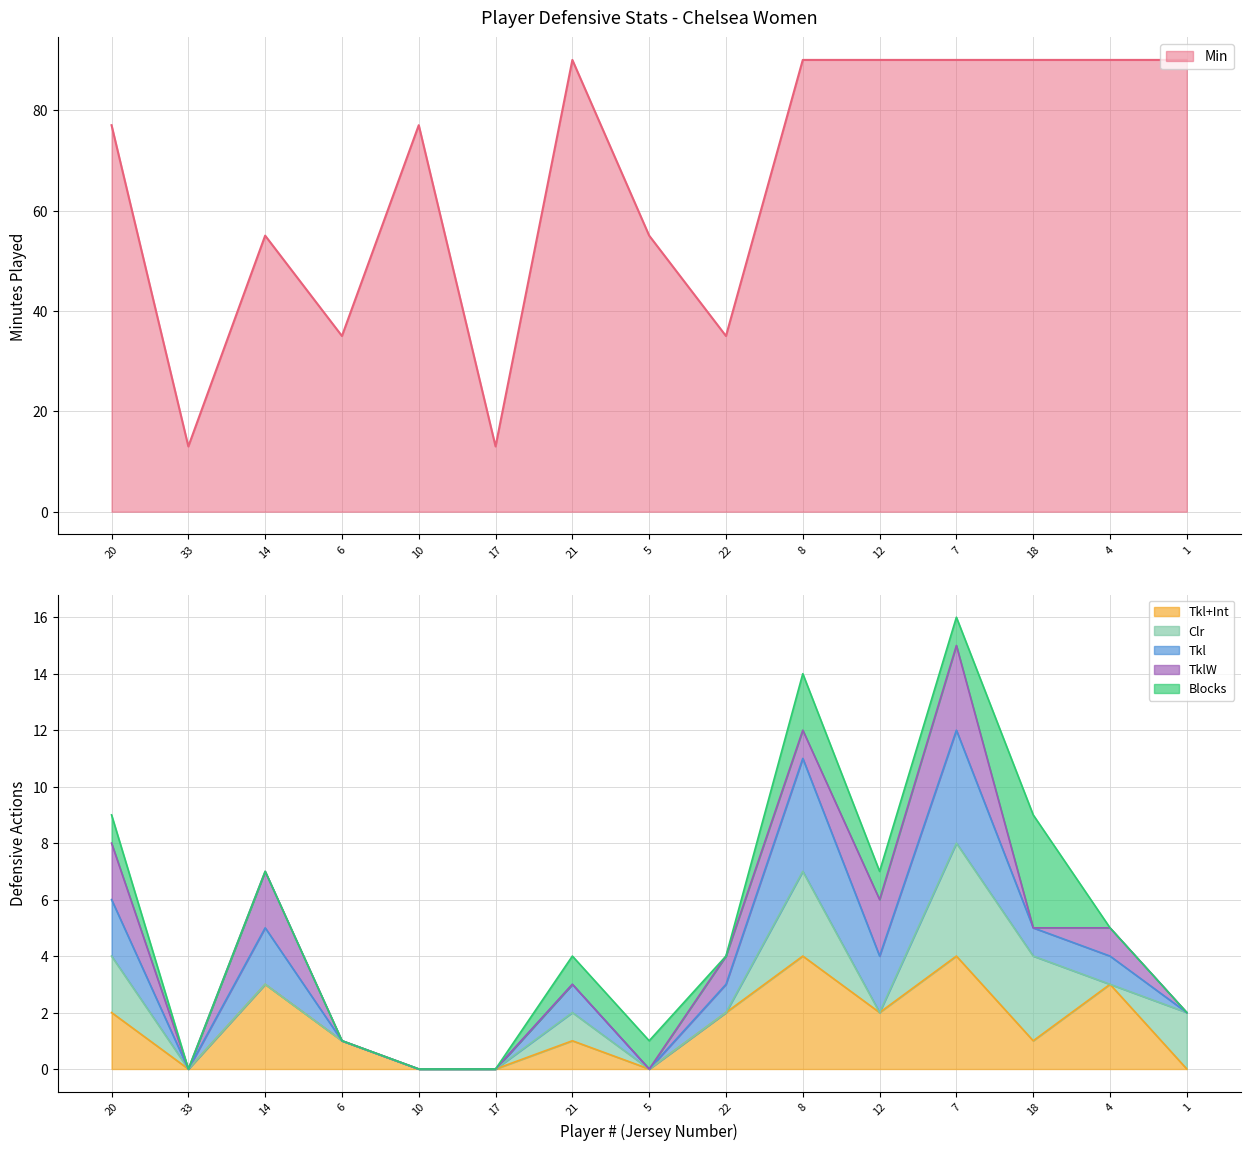

Reading left to right, extract all data points from this chart.

Min: 77	13	55	35	77	13	90	55	35	90	90	90	90	90	90
Tkl+Int: 2	0	3	1	0	0	1	0	2	4	2	4	1	3	0
Clr: 2	0	0	0	0	0	1	0	0	3	0	4	3	0	2
Tkl: 2	0	2	0	0	0	1	0	1	4	2	4	1	1	0
TklW: 2	0	2	0	0	0	0	0	1	1	2	3	0	1	0
Blocks: 1	0	0	0	0	0	1	1	0	2	1	1	4	0	0